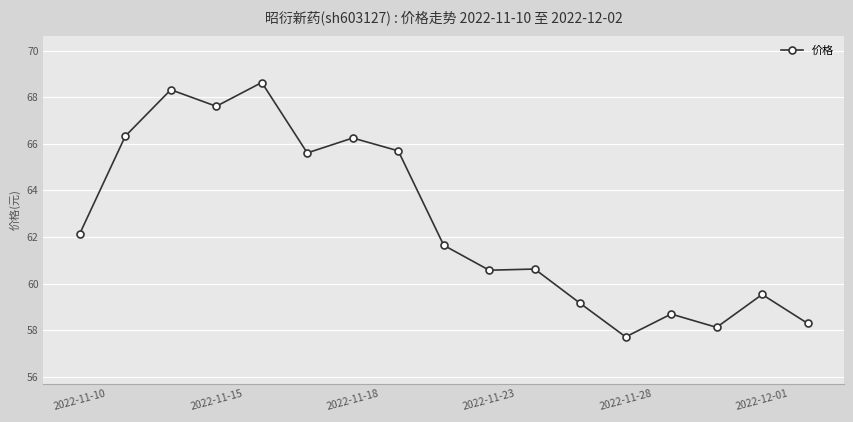

What is the minimum value shown in the chart?

57.7